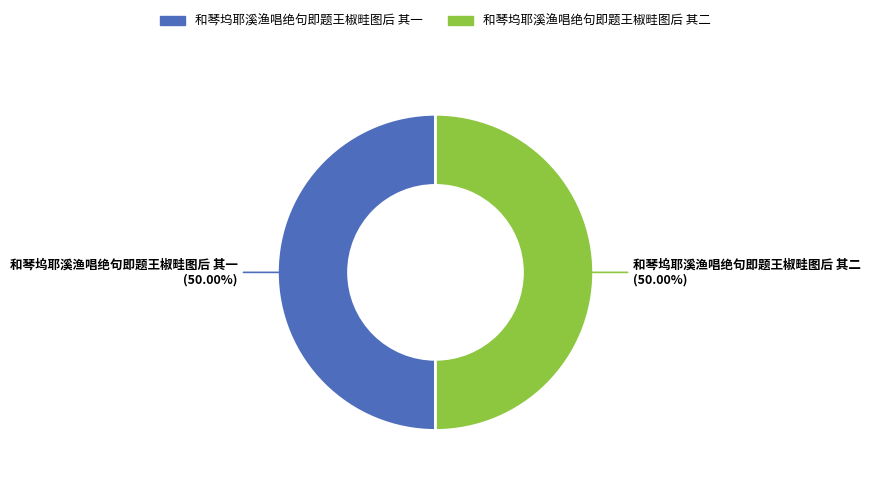

Combined, do 和琴坞耶溪渔唱绝句即题王椒畦图后 其一 and 和琴坞耶溪渔唱绝句即题王椒畦图后 其二 account for over 50%?

Yes